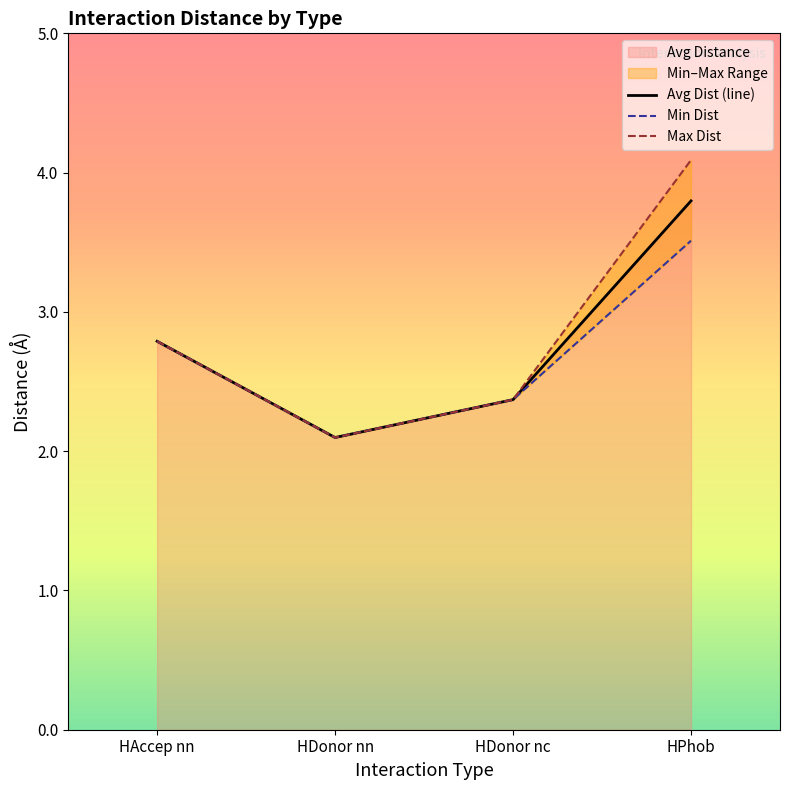

In Max Dist, how many points are lower than both neighbors (excluding endpoints)?

1